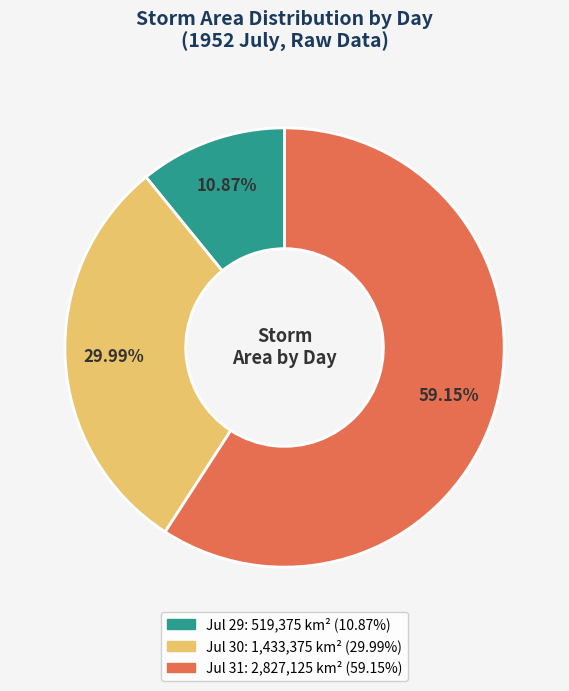

Does any single category account for the majority?

Yes